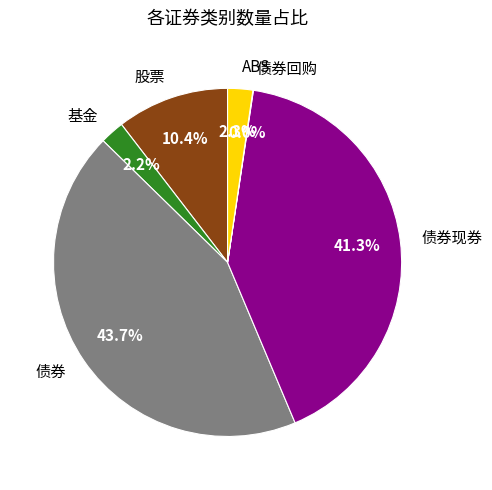

The 债券现券 slice represents 52% of the pie. True or false?

False